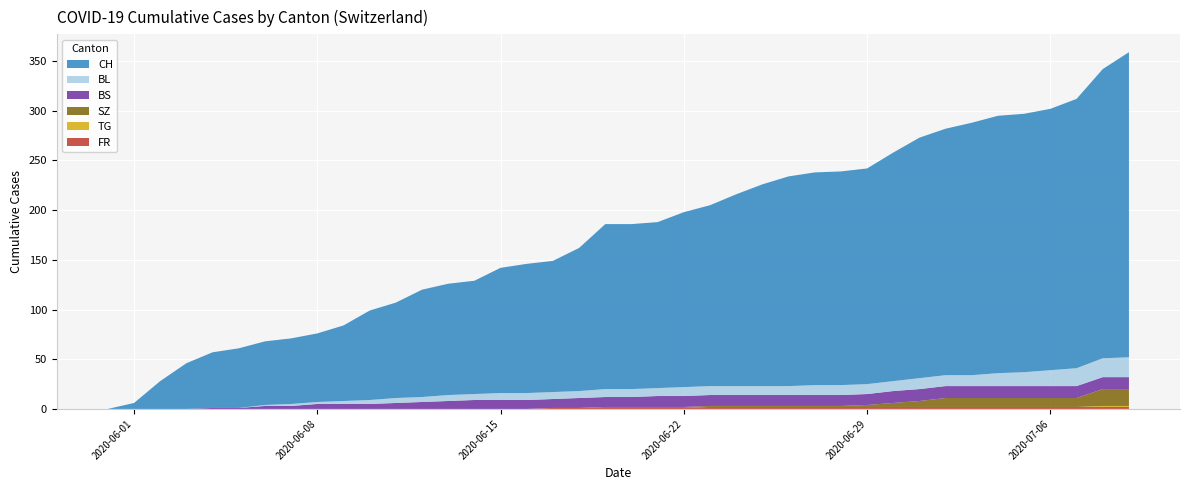

Reading left to right, extract all data points from this chart.

CH: 2020-05-31=0	2020-06-01=6	2020-06-02=28	2020-06-03=46	2020-06-04=56	2020-06-05=60	2020-06-06=64	2020-06-07=66	2020-06-08=69	2020-06-09=76	2020-06-10=90	2020-06-11=96	2020-06-12=108	2020-06-13=112	2020-06-14=114	2020-06-15=126	2020-06-16=130	2020-06-17=132	2020-06-18=144	2020-06-19=166	2020-06-20=166	2020-06-21=167	2020-06-22=176	2020-06-23=182	2020-06-24=193	2020-06-25=203	2020-06-26=211	2020-06-27=214	2020-06-28=215	2020-06-29=217	2020-06-30=230	2020-07-01=242	2020-07-02=248	2020-07-03=254	2020-07-04=259	2020-07-05=260	2020-07-06=263	2020-07-07=271	2020-07-08=291	2020-07-09=307
BL: 2020-05-31=0	2020-06-01=0	2020-06-02=0	2020-06-03=0	2020-06-04=0	2020-06-05=0	2020-06-06=1	2020-06-07=2	2020-06-08=2	2020-06-09=3	2020-06-10=4	2020-06-11=5	2020-06-12=5	2020-06-13=6	2020-06-14=6	2020-06-15=7	2020-06-16=7	2020-06-17=7	2020-06-18=7	2020-06-19=8	2020-06-20=8	2020-06-21=8	2020-06-22=9	2020-06-23=9	2020-06-24=9	2020-06-25=9	2020-06-26=9	2020-06-27=10	2020-06-28=10	2020-06-29=10	2020-06-30=10	2020-07-01=11	2020-07-02=11	2020-07-03=11	2020-07-04=13	2020-07-05=14	2020-07-06=16	2020-07-07=18	2020-07-08=19	2020-07-09=20
BS: 2020-05-31=0	2020-06-01=0	2020-06-02=0	2020-06-03=0	2020-06-04=1	2020-06-05=1	2020-06-06=3	2020-06-07=3	2020-06-08=5	2020-06-09=5	2020-06-10=5	2020-06-11=6	2020-06-12=7	2020-06-13=8	2020-06-14=9	2020-06-15=9	2020-06-16=9	2020-06-17=9	2020-06-18=10	2020-06-19=10	2020-06-20=10	2020-06-21=11	2020-06-22=11	2020-06-23=11	2020-06-24=11	2020-06-25=11	2020-06-26=11	2020-06-27=11	2020-06-28=11	2020-06-29=11	2020-06-30=12	2020-07-01=12	2020-07-02=12	2020-07-03=12	2020-07-04=12	2020-07-05=12	2020-07-06=12	2020-07-07=12	2020-07-08=12	2020-07-09=12
SZ: 2020-05-31=0	2020-06-01=0	2020-06-02=0	2020-06-03=0	2020-06-04=0	2020-06-05=0	2020-06-06=0	2020-06-07=0	2020-06-08=0	2020-06-09=0	2020-06-10=0	2020-06-11=0	2020-06-12=0	2020-06-13=0	2020-06-14=0	2020-06-15=0	2020-06-16=0	2020-06-17=0	2020-06-18=0	2020-06-19=1	2020-06-20=1	2020-06-21=1	2020-06-22=1	2020-06-23=1	2020-06-24=1	2020-06-25=1	2020-06-26=1	2020-06-27=1	2020-06-28=1	2020-06-29=2	2020-06-30=4	2020-07-01=6	2020-07-02=9	2020-07-03=9	2020-07-04=9	2020-07-05=9	2020-07-06=9	2020-07-07=9	2020-07-08=17	2020-07-09=17
FR: 2020-05-31=0	2020-06-01=0	2020-06-02=0	2020-06-03=0	2020-06-04=0	2020-06-05=0	2020-06-06=0	2020-06-07=0	2020-06-08=0	2020-06-09=0	2020-06-10=0	2020-06-11=0	2020-06-12=0	2020-06-13=0	2020-06-14=0	2020-06-15=0	2020-06-16=0	2020-06-17=1	2020-06-18=1	2020-06-19=1	2020-06-20=1	2020-06-21=1	2020-06-22=1	2020-06-23=2	2020-06-24=2	2020-06-25=2	2020-06-26=2	2020-06-27=2	2020-06-28=2	2020-06-29=2	2020-06-30=2	2020-07-01=2	2020-07-02=2	2020-07-03=2	2020-07-04=2	2020-07-05=2	2020-07-06=2	2020-07-07=2	2020-07-08=2	2020-07-09=2
TG: 2020-05-31=0	2020-06-01=0	2020-06-02=0	2020-06-03=0	2020-06-04=0	2020-06-05=0	2020-06-06=0	2020-06-07=0	2020-06-08=0	2020-06-09=0	2020-06-10=0	2020-06-11=0	2020-06-12=0	2020-06-13=0	2020-06-14=0	2020-06-15=0	2020-06-16=0	2020-06-17=0	2020-06-18=0	2020-06-19=0	2020-06-20=0	2020-06-21=0	2020-06-22=0	2020-06-23=0	2020-06-24=0	2020-06-25=0	2020-06-26=0	2020-06-27=0	2020-06-28=0	2020-06-29=0	2020-06-30=0	2020-07-01=0	2020-07-02=0	2020-07-03=0	2020-07-04=0	2020-07-05=0	2020-07-06=0	2020-07-07=0	2020-07-08=1	2020-07-09=1